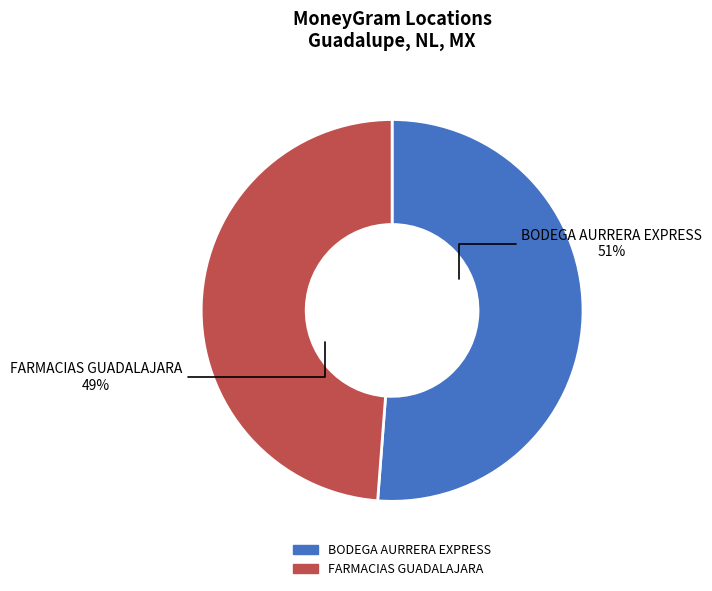

Between BODEGA AURRERA EXPRESS and FARMACIAS GUADALAJARA, which is larger?

BODEGA AURRERA EXPRESS